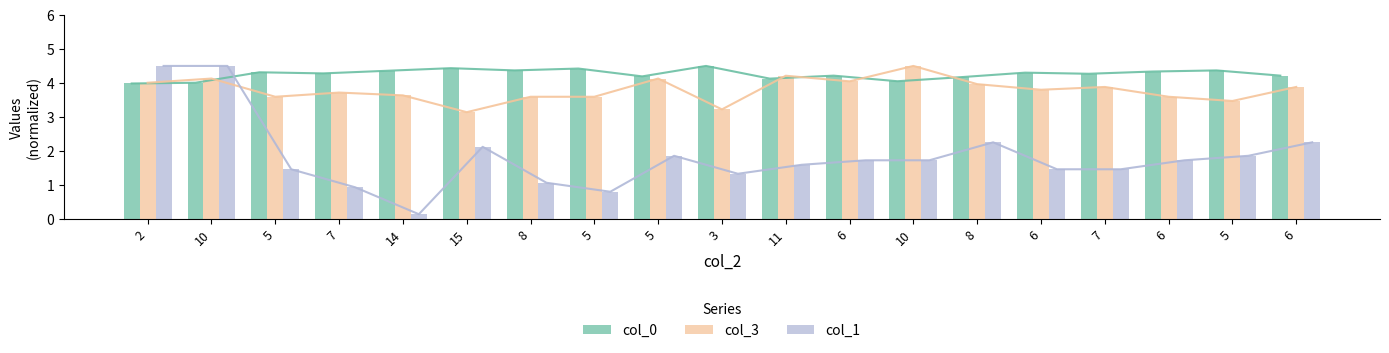

What is the lowest value of the col_1 series?

0.1